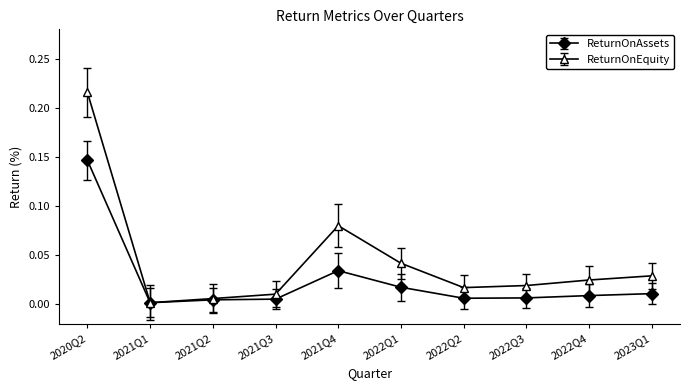

List the series in order of their peak value, highest first.

ReturnOnEquity, ReturnOnAssets